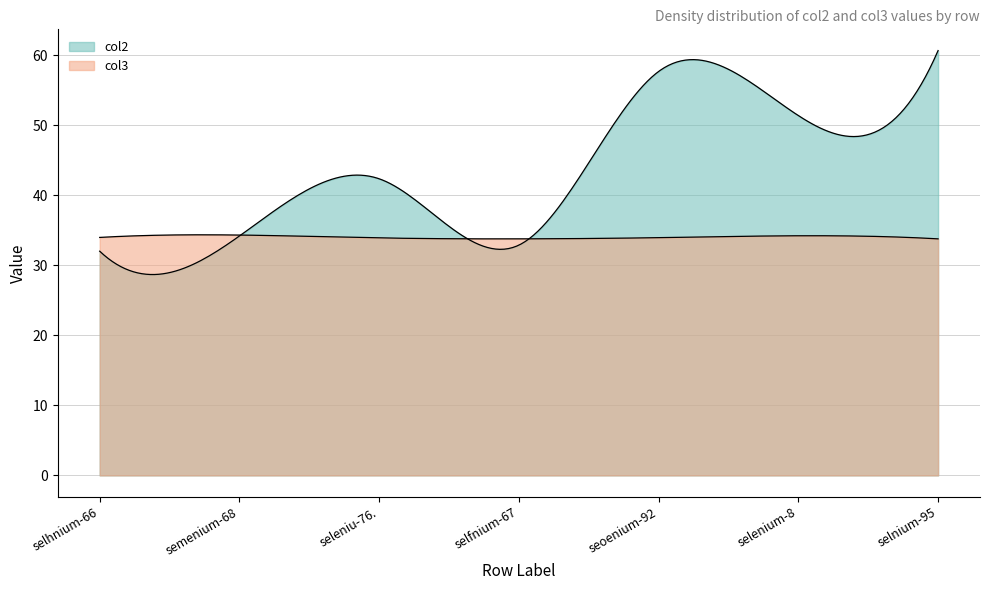

What is the value of the col3 point at the 4th from the left?

33.8